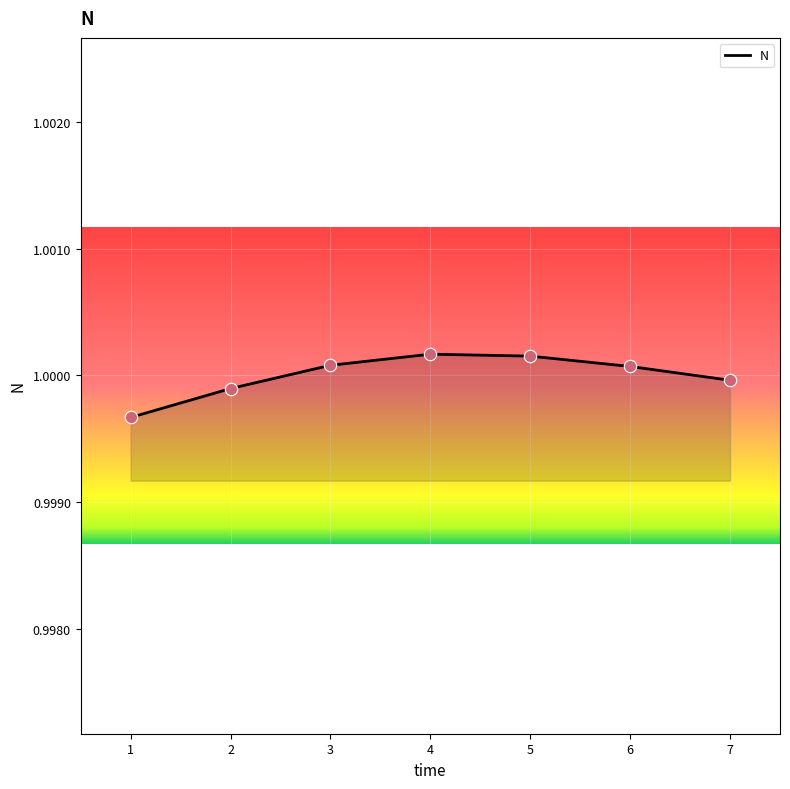

Which has a higher value, 3 or 7?

3